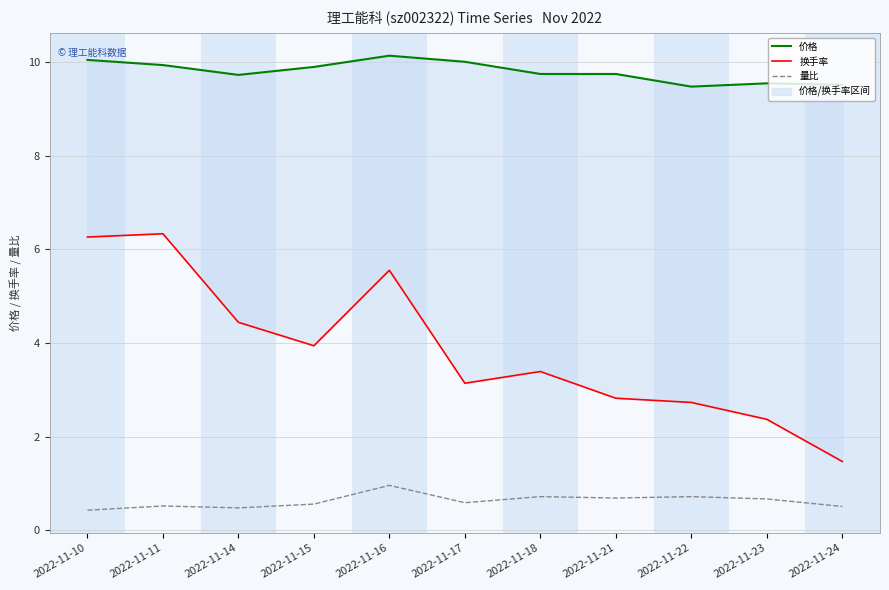

Reading left to right, transcribe all the data shown in this chart.

价格: 2022-11-10=10.0	2022-11-11=9.9	2022-11-14=9.7	2022-11-15=9.9	2022-11-16=10.1	2022-11-17=10.0	2022-11-18=9.7	2022-11-21=9.7	2022-11-22=9.5	2022-11-23=9.5	2022-11-24=9.5
换手率: 2022-11-10=6.3	2022-11-11=6.3	2022-11-14=4.4	2022-11-15=3.9	2022-11-16=5.5	2022-11-17=3.1	2022-11-18=3.4	2022-11-21=2.8	2022-11-22=2.7	2022-11-23=2.4	2022-11-24=1.5
量比: 2022-11-10=0.4	2022-11-11=0.5	2022-11-14=0.5	2022-11-15=0.6	2022-11-16=1.0	2022-11-17=0.6	2022-11-18=0.7	2022-11-21=0.7	2022-11-22=0.7	2022-11-23=0.7	2022-11-24=0.5